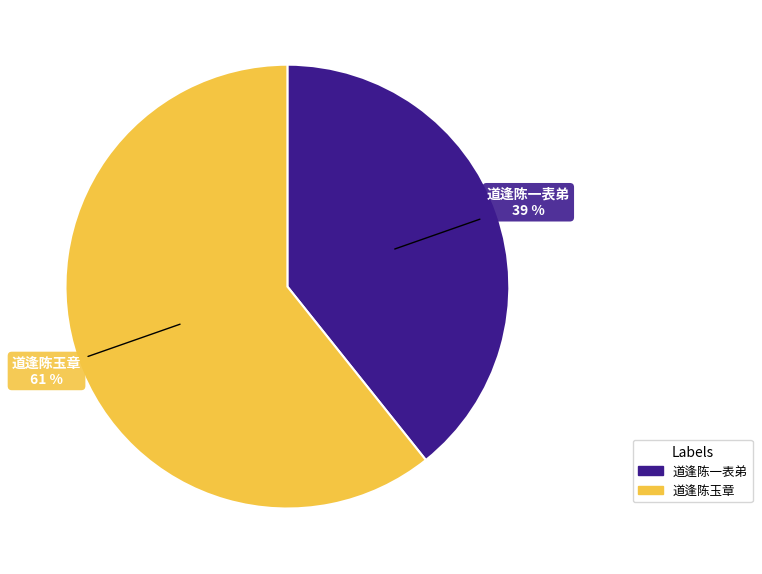

Is 道逢陈一表弟 the majority of the pie?

No